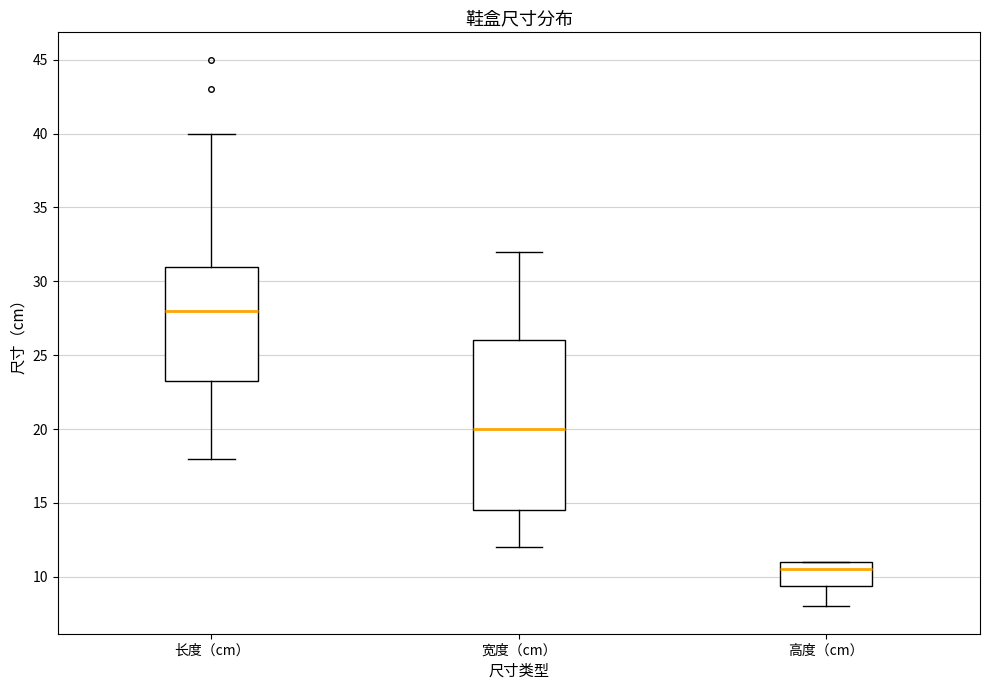

Reading left to right, read every box against the y-axis: the position of its median line, the range the box covers, and the ends of its whiskers. The values are not printed on the chart, so give them approximately, as read against the axis.

长度（cm）: median 28.0, box 23.5 to 31.0, whiskers 18.0 to 40.0
宽度（cm）: median 20.0, box 14.5 to 26.0, whiskers 12.0 to 32.0
高度（cm）: median 10.5, box 9.5 to 11.0, whiskers 8.0 to 11.0